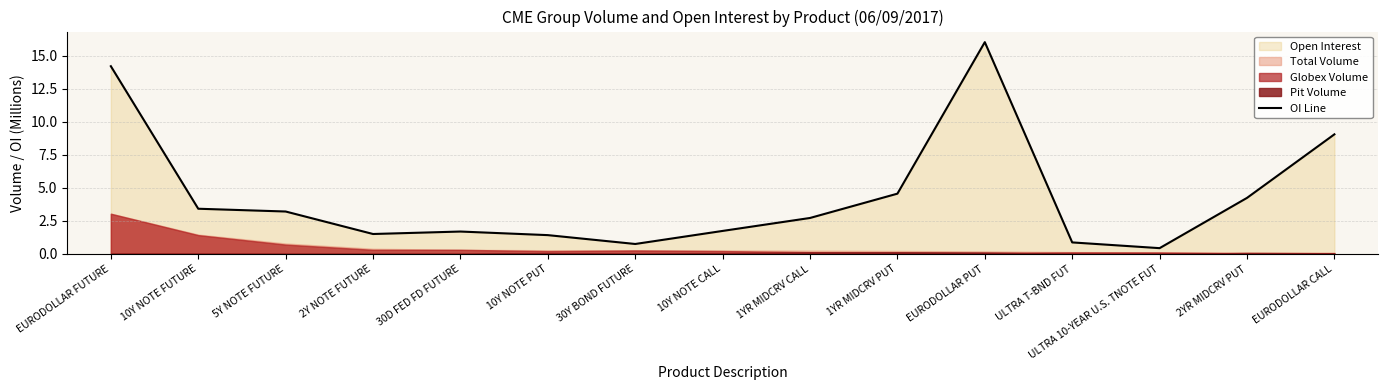

Reading right to left, what are all the values shown in this chart?

EURODOLLAR CALL=9.0	2YR MIDCRV PUT=4.2	ULTRA 10-YEAR U.S. TNOTE FUT=0.4	ULTRA T-BND FUT=0.9	EURODOLLAR PUT=16.0	1YR MIDCRV PUT=4.6	1YR MIDCRV CALL=2.7	10Y NOTE CALL=1.7	30Y BOND FUTURE=0.8	10Y NOTE PUT=1.4	30D FED FD FUTURE=1.7	2Y NOTE FUTURE=1.5	5Y NOTE FUTURE=3.2	10Y NOTE FUTURE=3.4	EURODOLLAR FUTURE=14.2